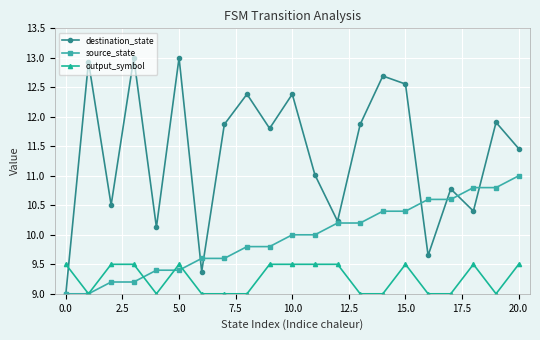

What is the value of the output_symbol point at the 7th from the left?

9.0